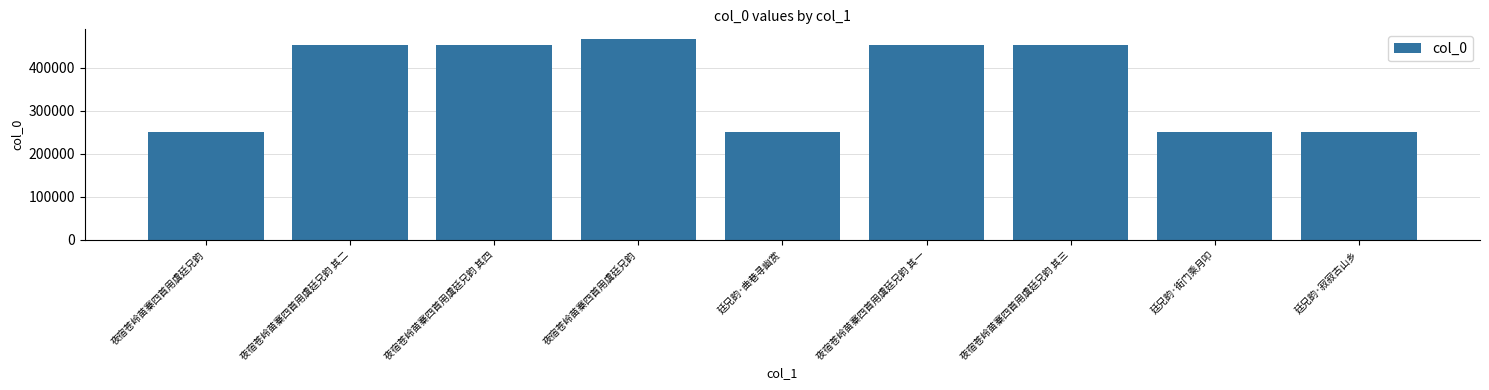

Are the bars horizontal?

No